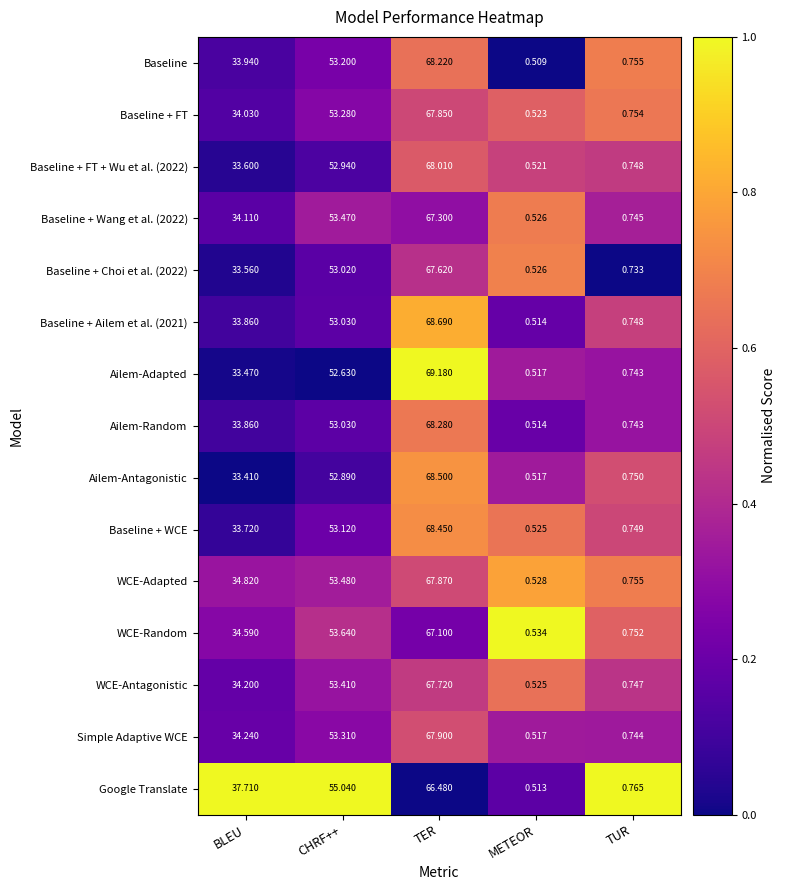

At which label does Ailem-Random reach its minimum?

METEOR